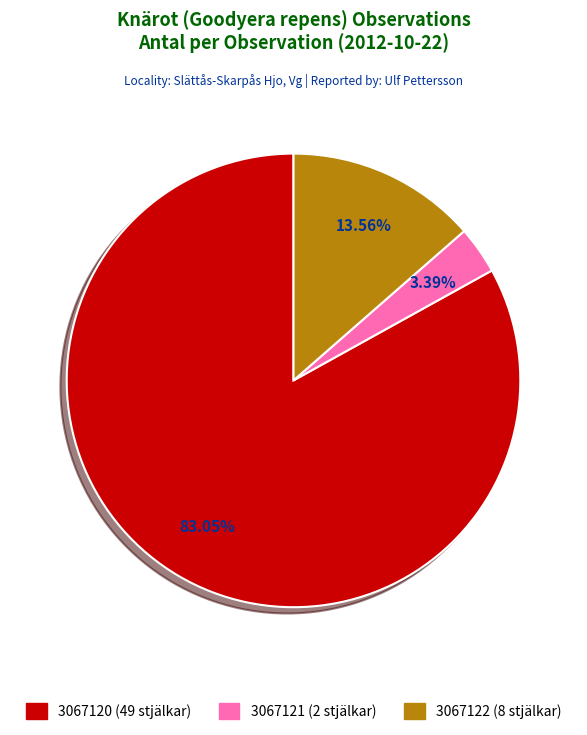

The 3067120 (49 stjälkar) slice represents 70% of the pie. True or false?

False